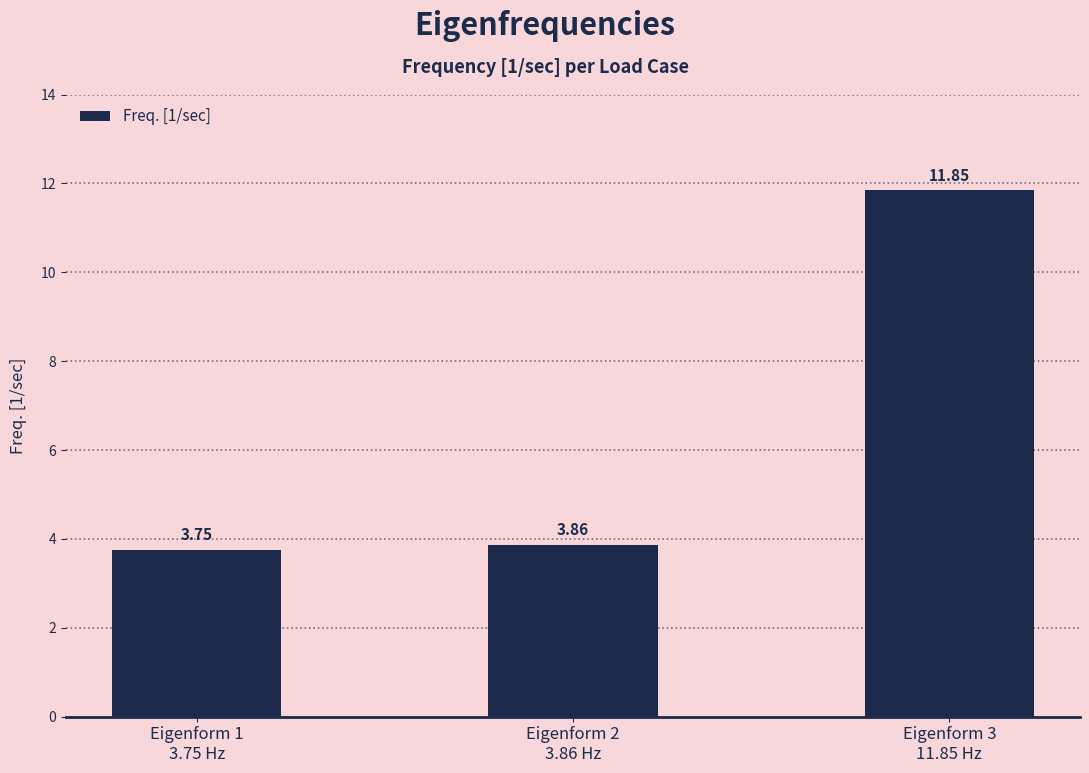

List the labels in order of value, largest first.

Eigenform 3
11.85 Hz, Eigenform 2
3.86 Hz, Eigenform 1
3.75 Hz